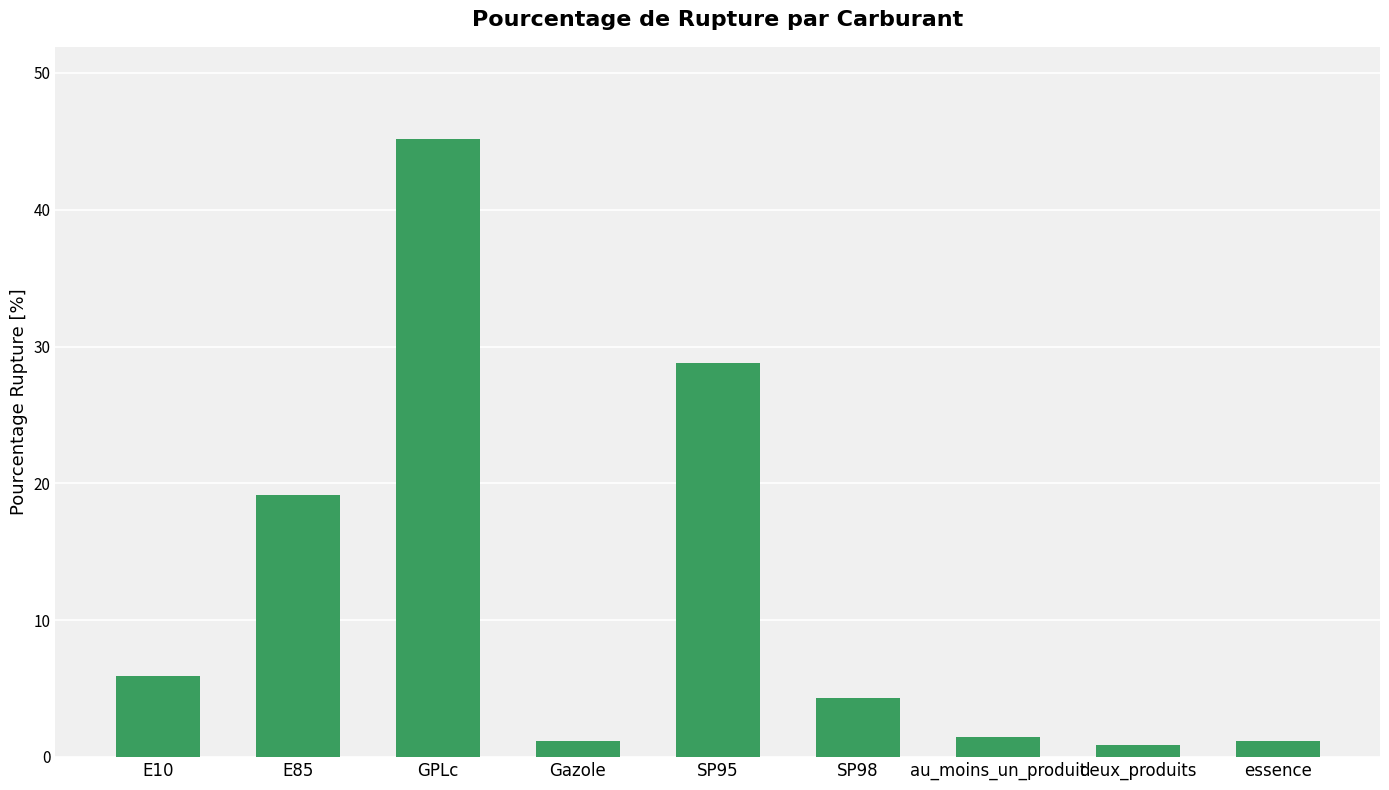

What is the average value?

12.0